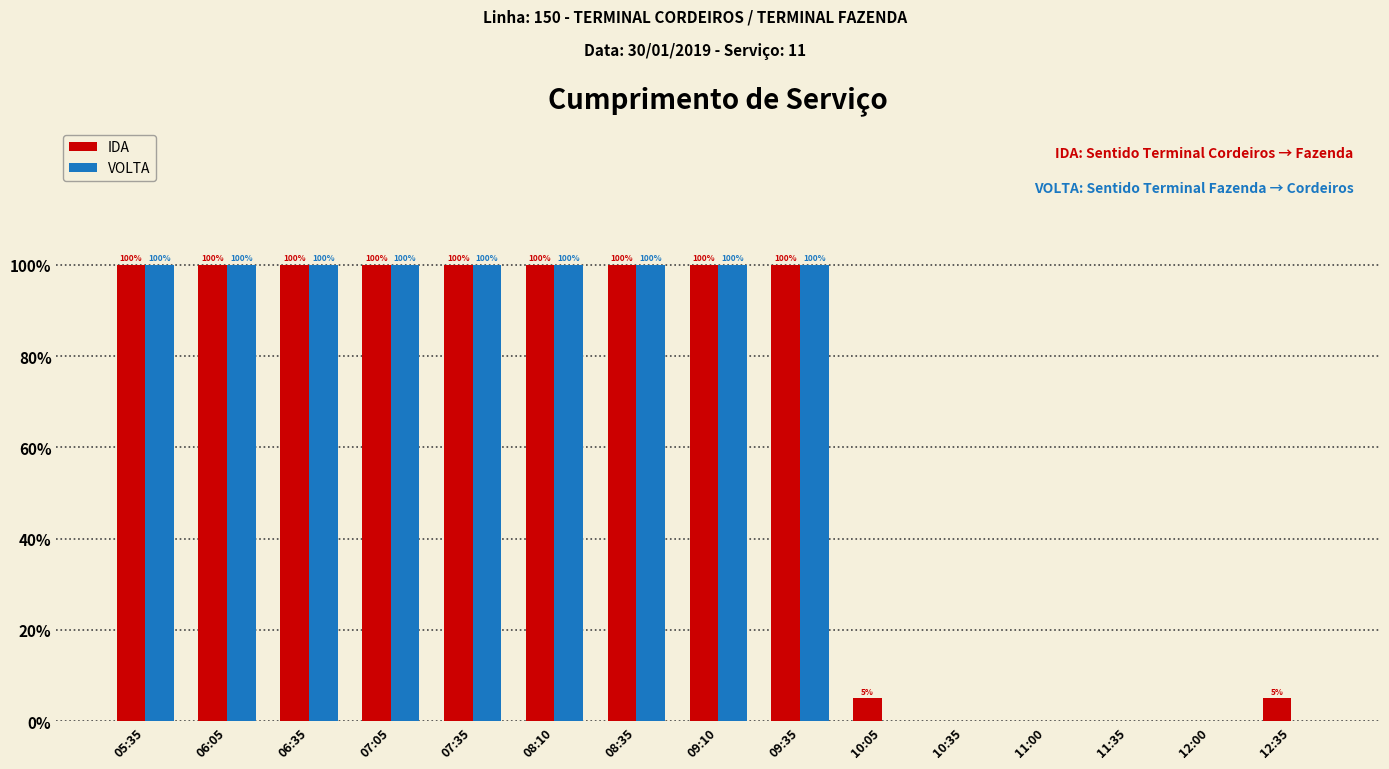

What is the sum of all IDA values?

910